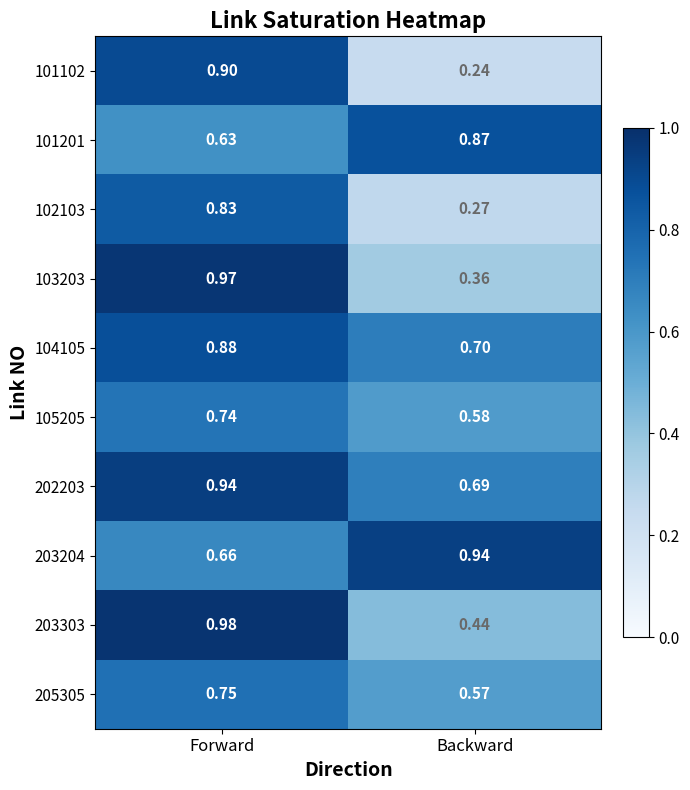

Which series has the largest total across all categories?

202203